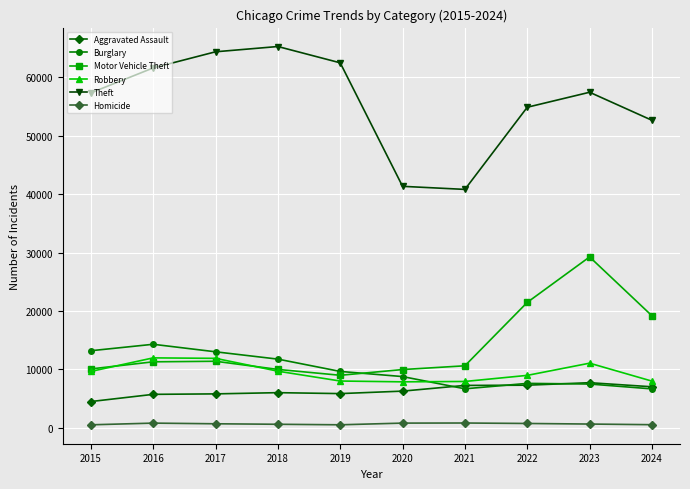

The Motor Vehicle Theft series shows 9985 at 2018. True or false?

True